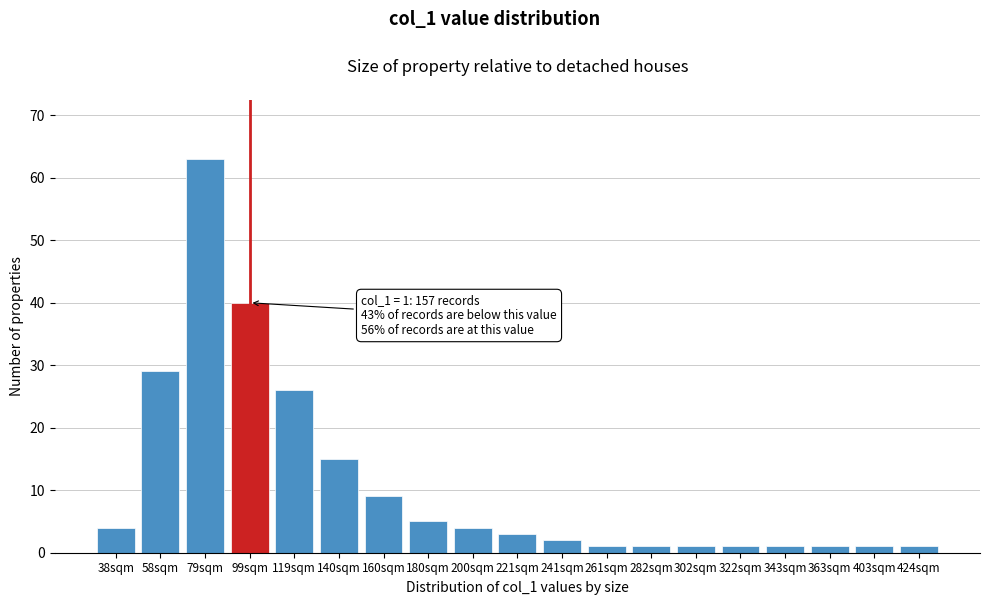

Reading right to left, extract all data points from this chart.

424sqm=1	403sqm=1	363sqm=1	343sqm=1	322sqm=1	302sqm=1	282sqm=1	261sqm=1	241sqm=2	221sqm=3	200sqm=4	180sqm=5	160sqm=9	140sqm=15	119sqm=26	99sqm=40	79sqm=63	58sqm=29	38sqm=4